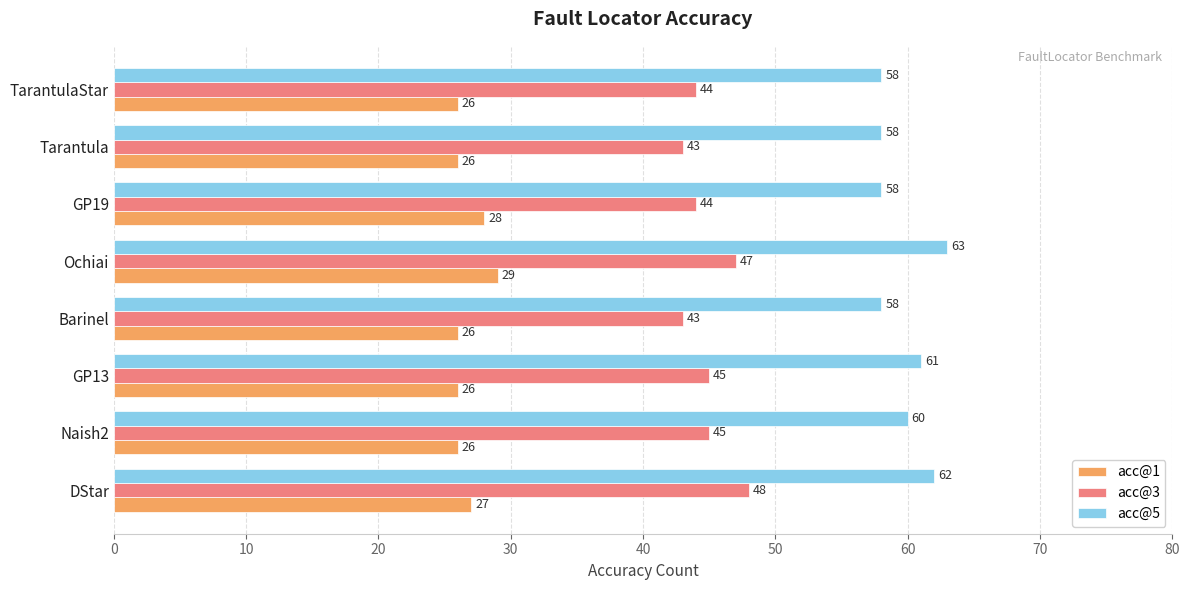

Rank the series by their average value, from lowest to highest.

acc@1, acc@3, acc@5